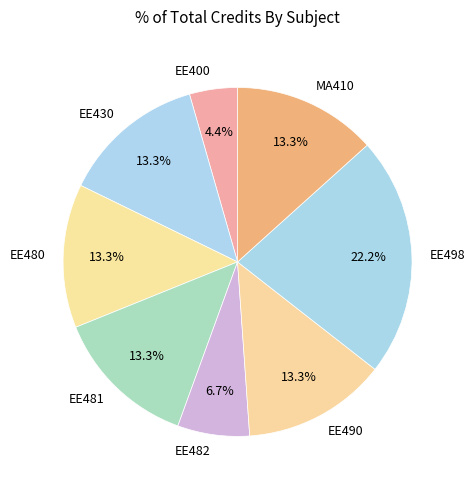

To the nearest percent, what is the average slice percentage?

12%